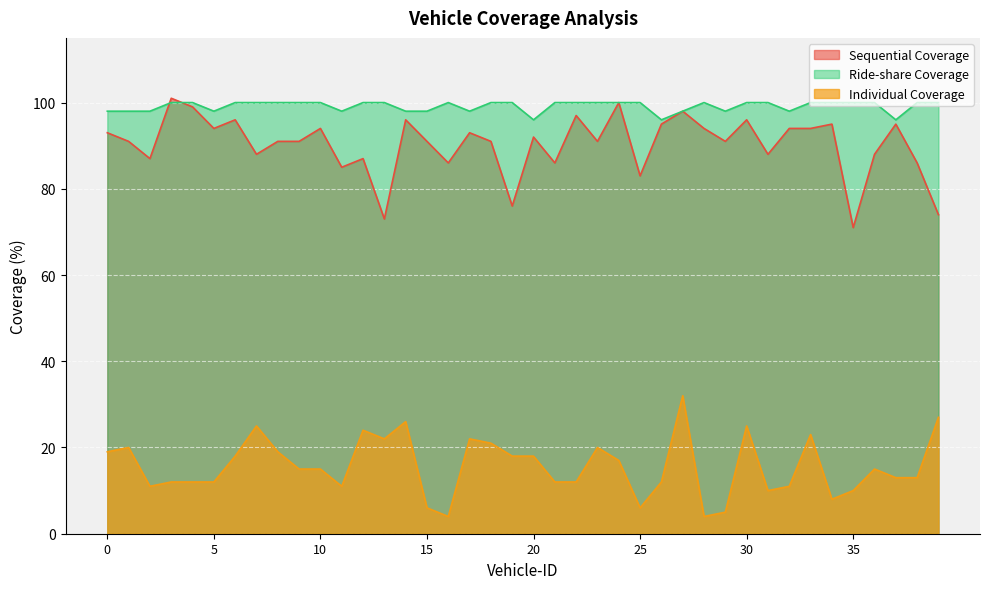

What is the sum of all Ride-share Coverage values?

3966